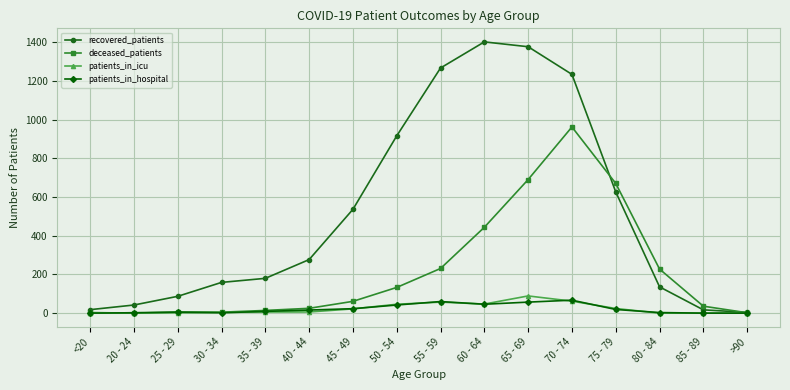

True or false: patients_in_hospital has a value of 57 at 65 - 69.

True